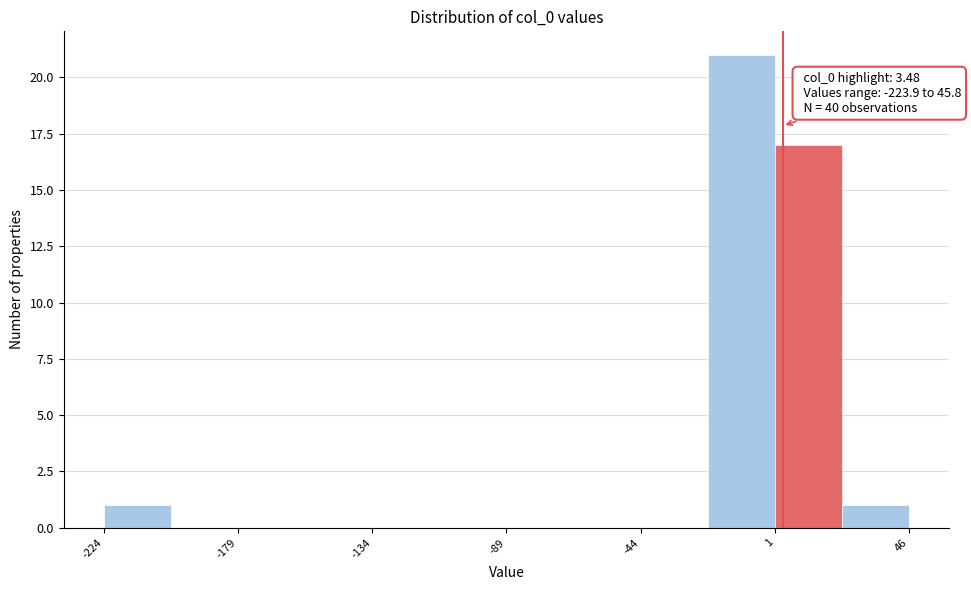

Over which range of the x-axis is the bar tallest?

-20 to 0